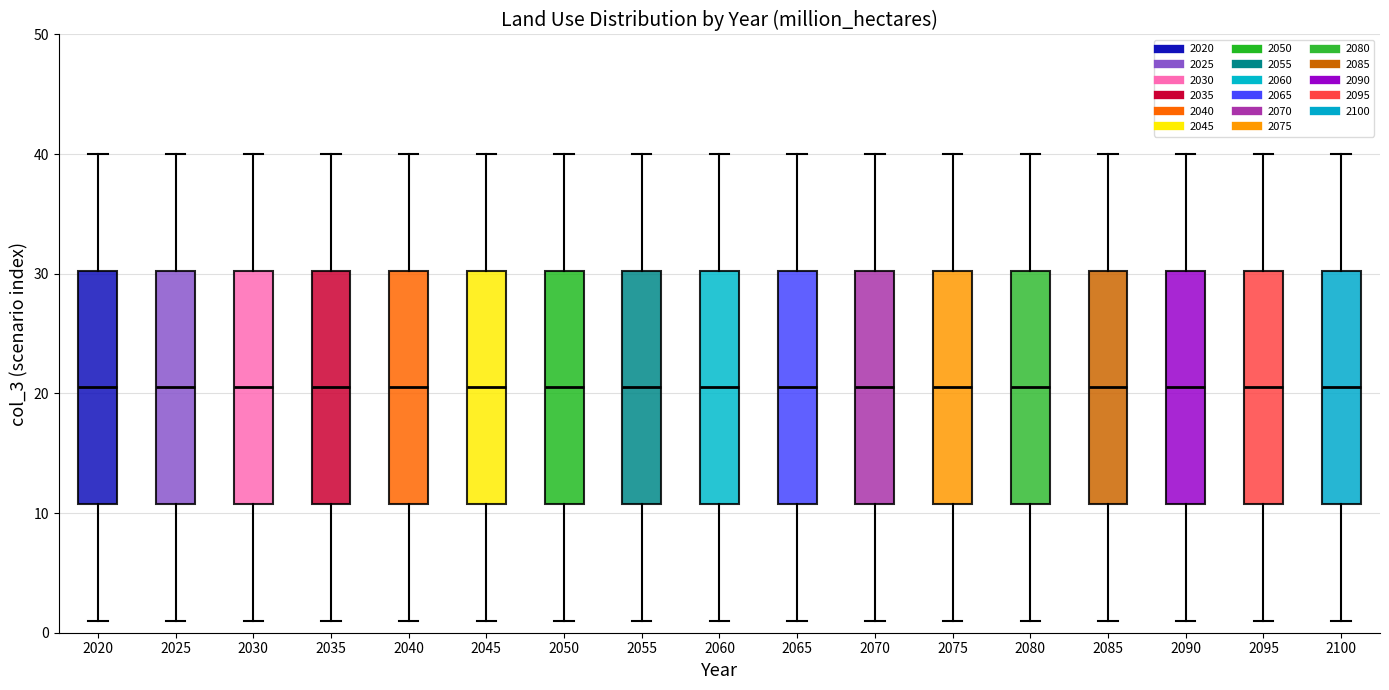

Reading left to right, transcribe this box plot: for each box, give where its median line is, the range the box spans, and where its two whiskers end, as read against the y-axis. The values are not printed on the chart, so give them approximately, as read against the axis.

2020: median 21, box 11 to 30, whiskers 1 to 40
2025: median 21, box 11 to 30, whiskers 1 to 40
2030: median 21, box 11 to 30, whiskers 1 to 40
2035: median 21, box 11 to 30, whiskers 1 to 40
2040: median 21, box 11 to 30, whiskers 1 to 40
2045: median 21, box 11 to 30, whiskers 1 to 40
2050: median 21, box 11 to 30, whiskers 1 to 40
2055: median 21, box 11 to 30, whiskers 1 to 40
2060: median 21, box 11 to 30, whiskers 1 to 40
2065: median 21, box 11 to 30, whiskers 1 to 40
2070: median 21, box 11 to 30, whiskers 1 to 40
2075: median 21, box 11 to 30, whiskers 1 to 40
2080: median 21, box 11 to 30, whiskers 1 to 40
2085: median 21, box 11 to 30, whiskers 1 to 40
2090: median 21, box 11 to 30, whiskers 1 to 40
2095: median 21, box 11 to 30, whiskers 1 to 40
2100: median 21, box 11 to 30, whiskers 1 to 40